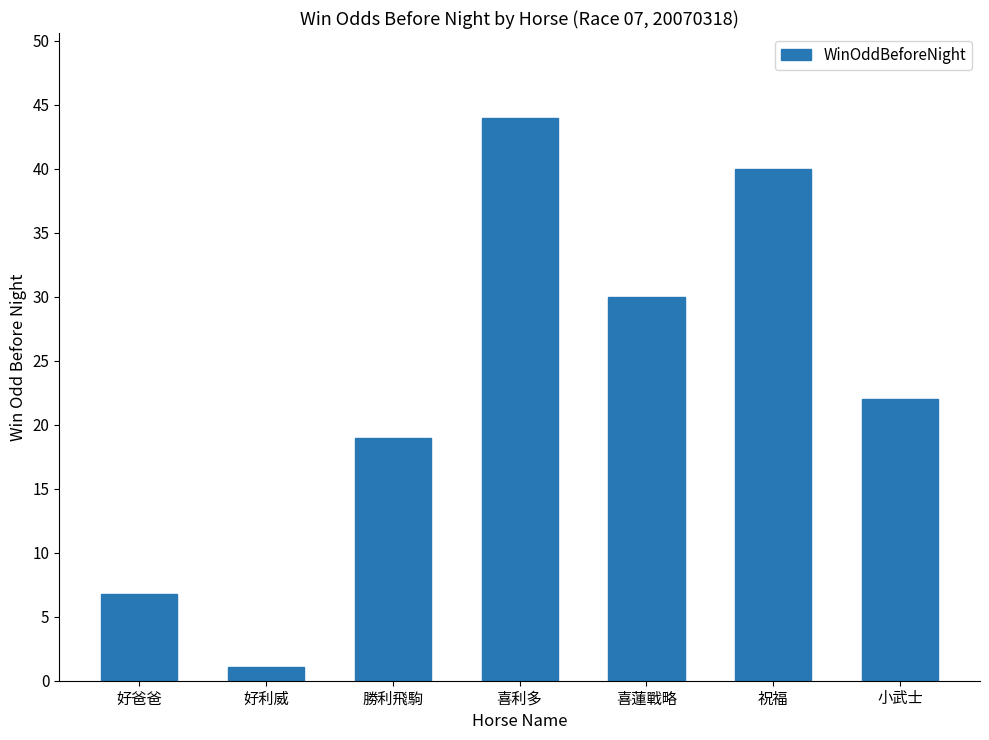

List the labels in order of value, largest first.

喜利多, 祝福, 喜蓮戰略, 小武士, 勝利飛駒, 好爸爸, 好利威